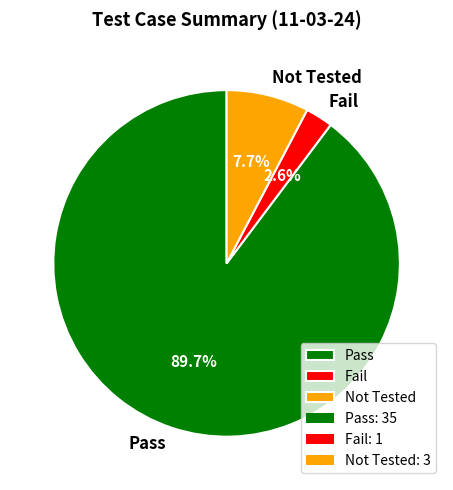

Count the number of slices in the pie.

3